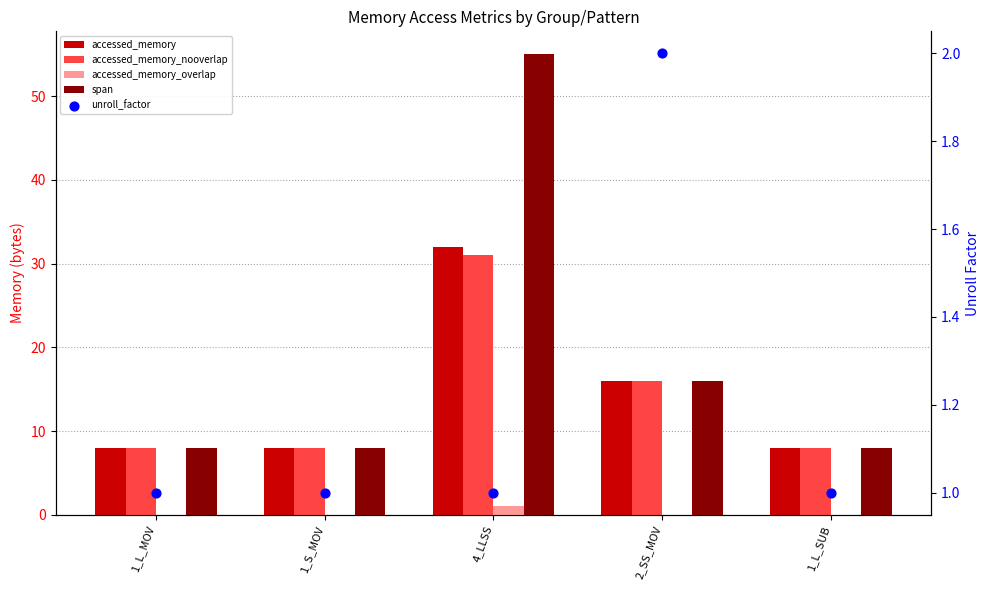

At how many categories does at least one series exceed 30?

1